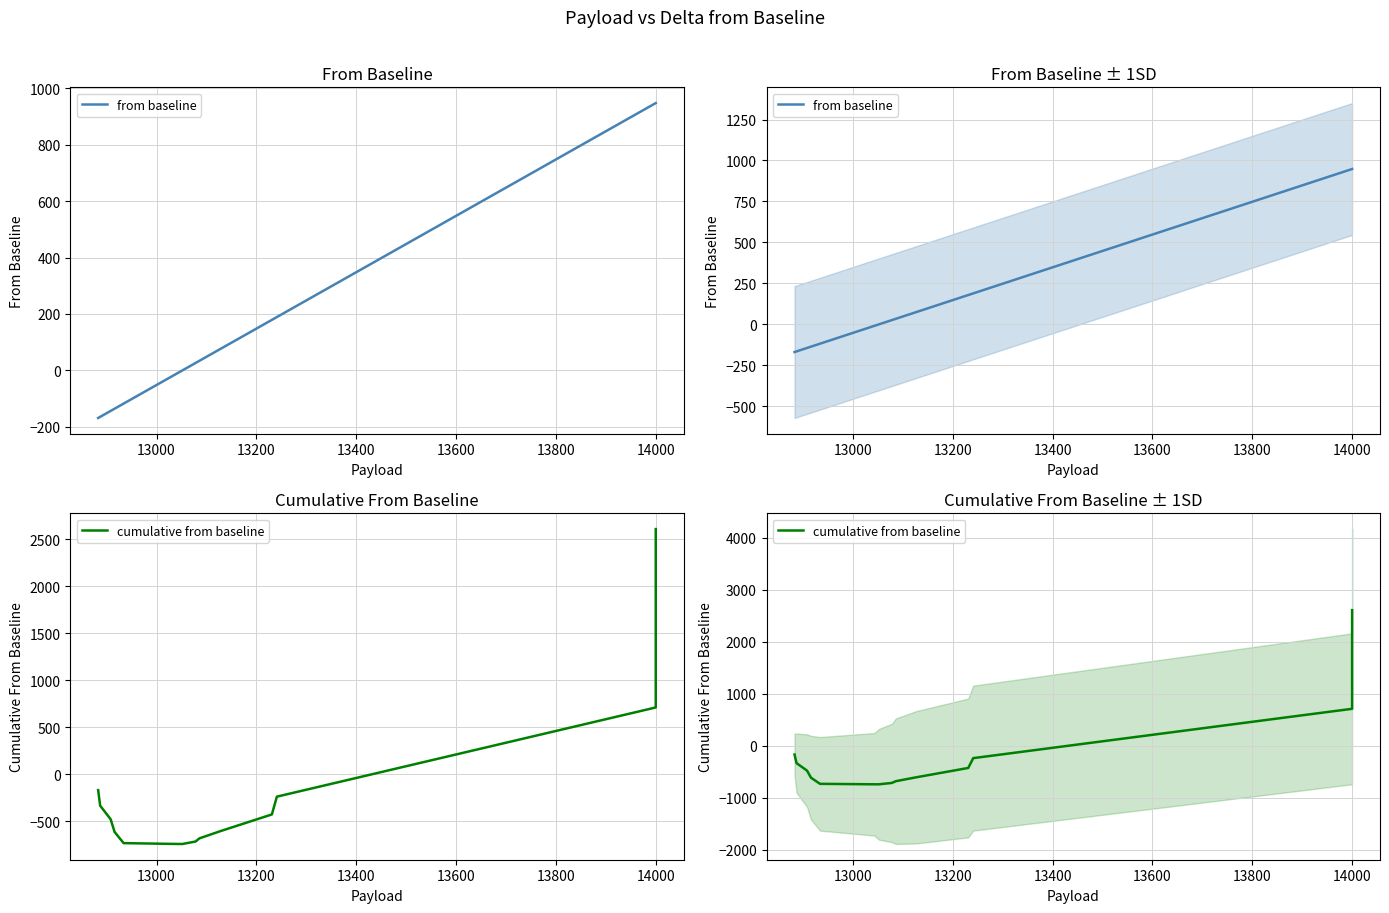

How many values in from baseline are below zero?

6